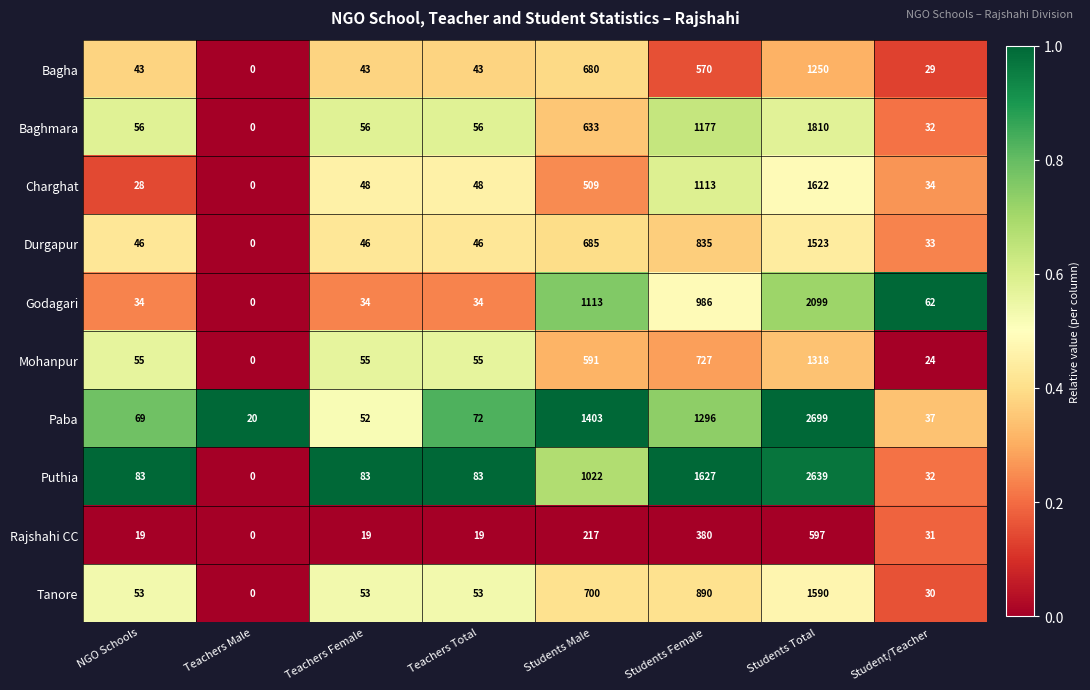

What is the maximum value shown in the chart?

2699